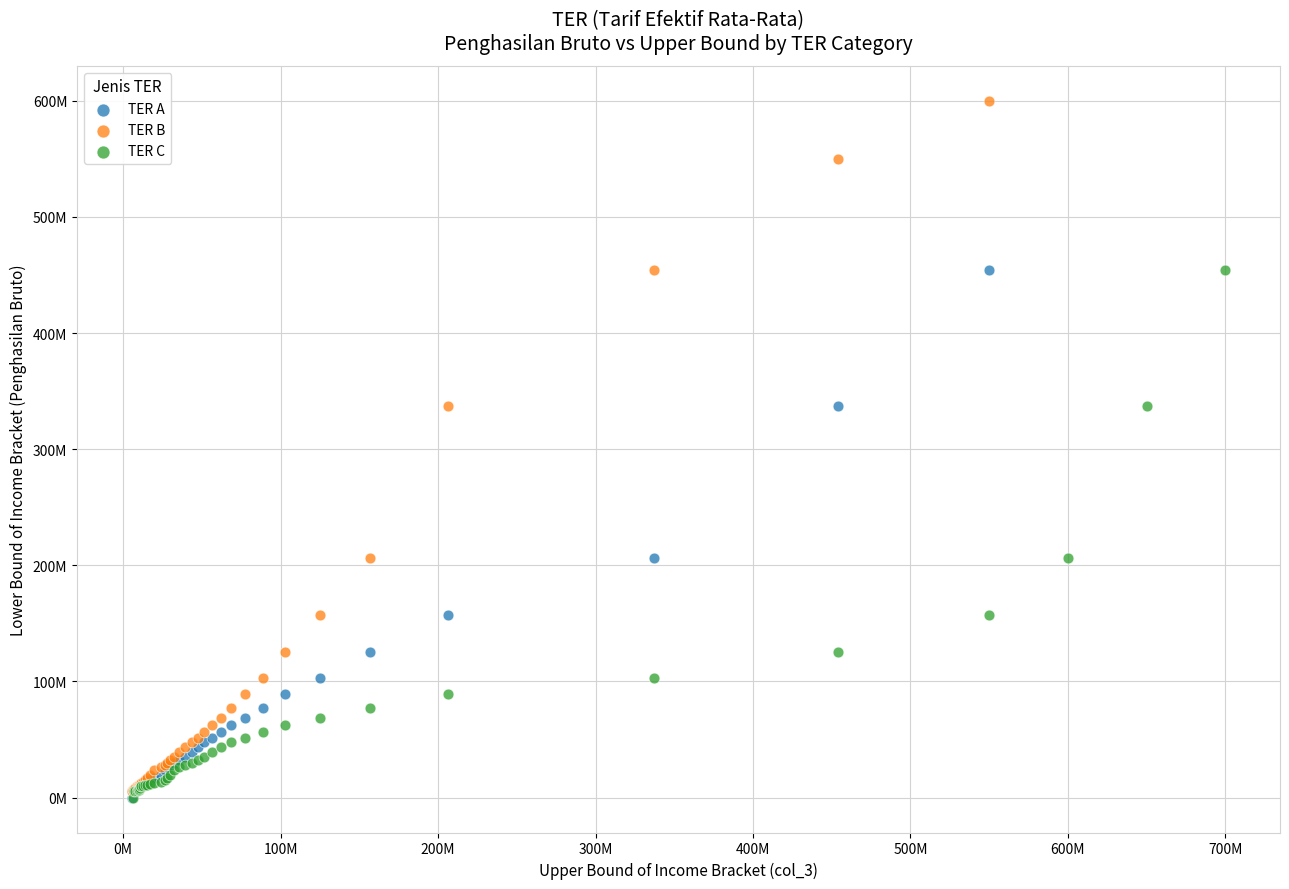

Which series contains the highest Y value?

TER B